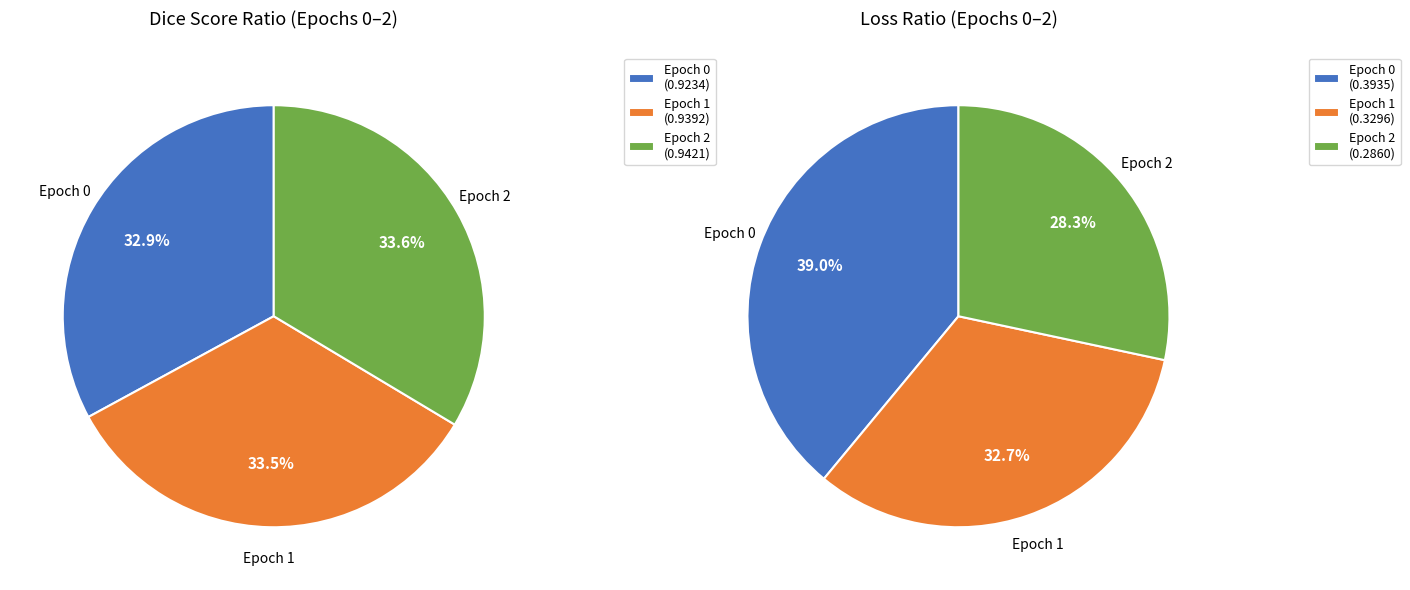

Does any single category account for the majority?

No